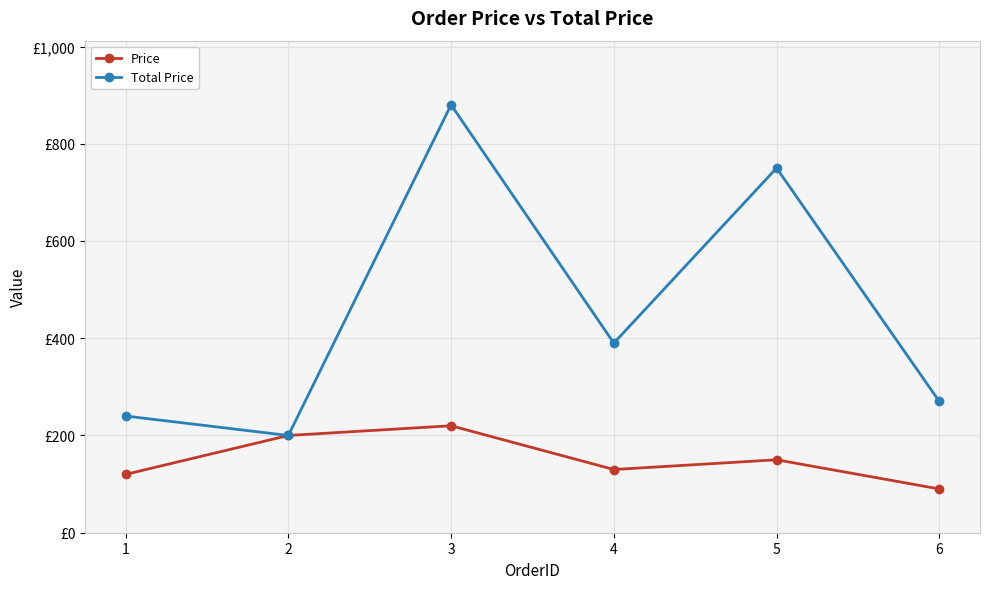

Does the chart have visible grid lines?

Yes